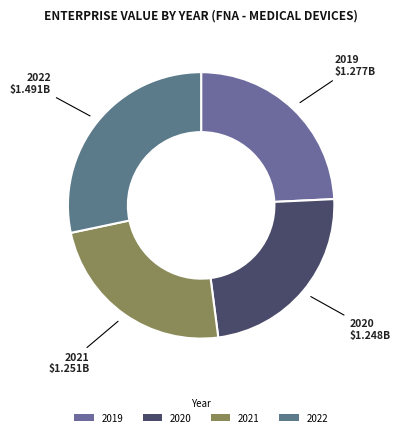

Which has a higher value, 2020 or 2022?

2022